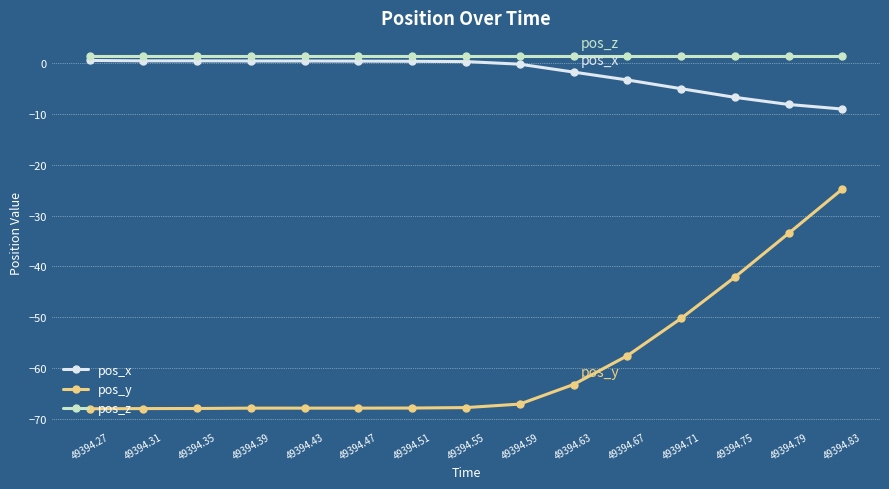

What is the sum of the pos_x values at 49394.39 and 49394.43?

0.7